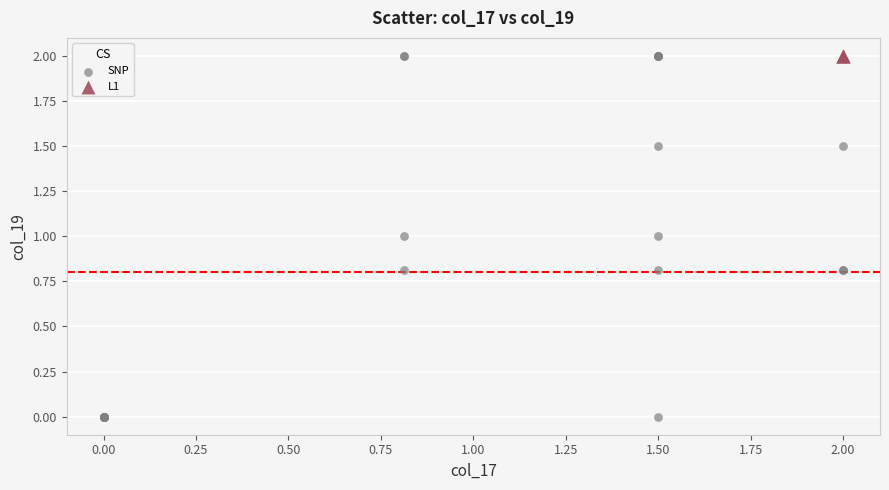

Which series contains the lowest Y value?

SNP